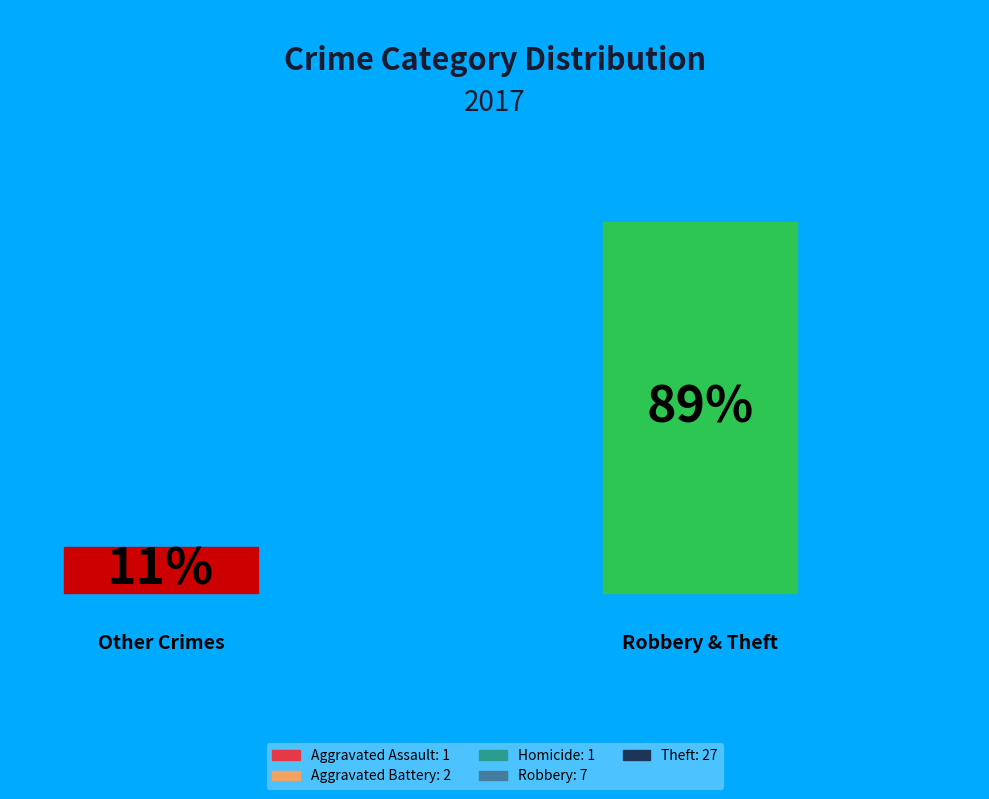

What is the total percentage of Aggravated Assault and Aggravated Battery?

7.9%